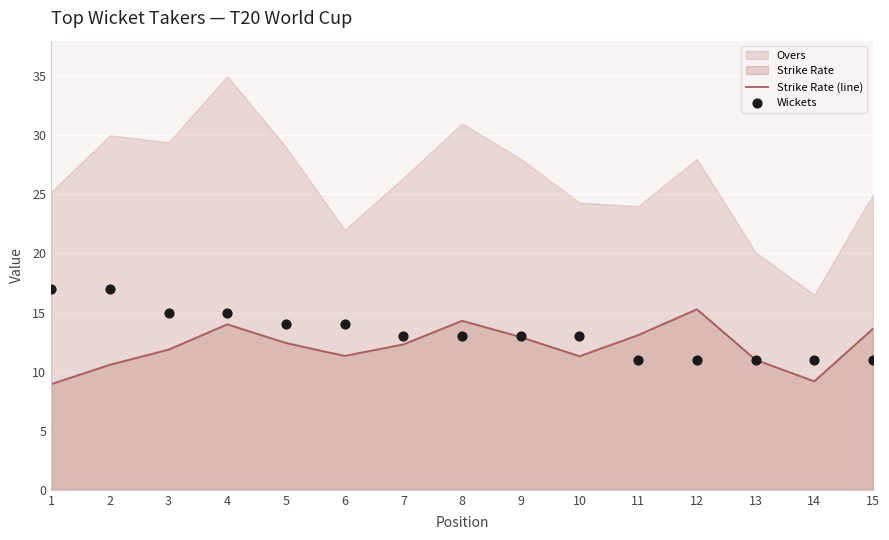

Which series has the largest total across all categories?

Wickets